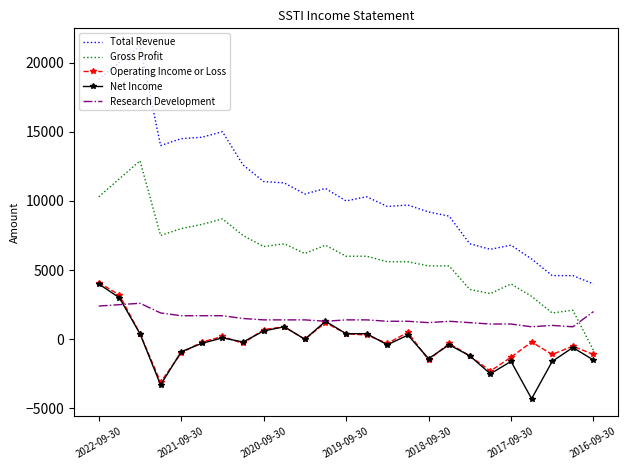

What is the lowest value of the Net Income series?

-4300